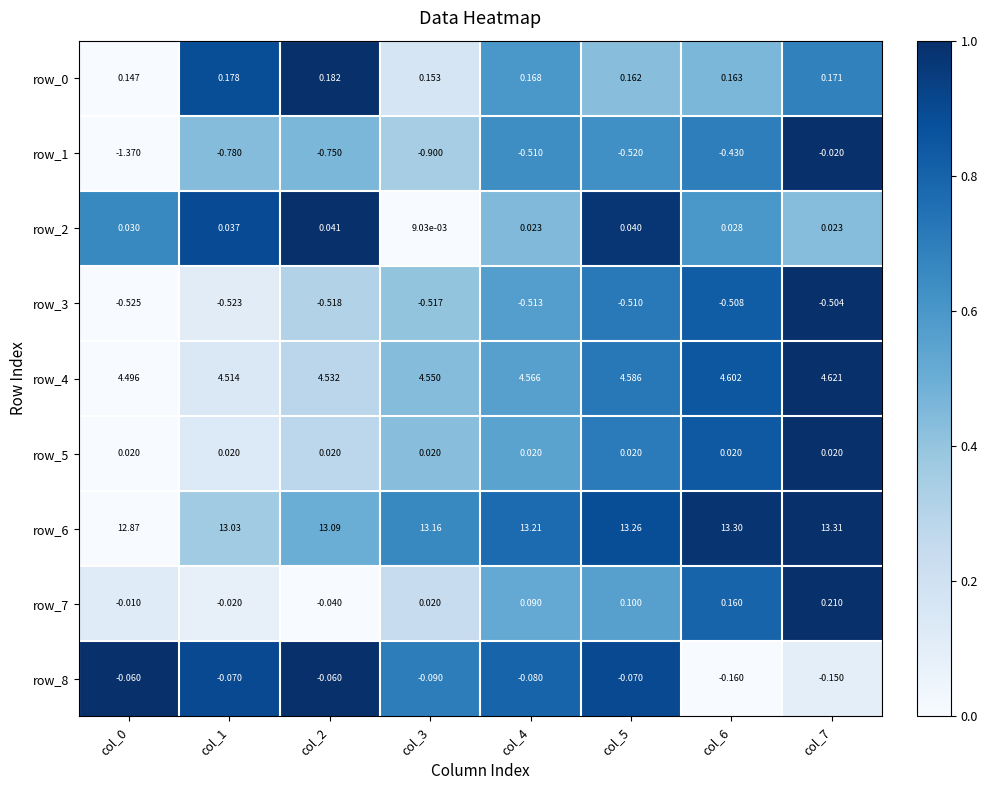

Is the value of row_1 at col_7 greater than the value of row_8 at col_1?

Yes